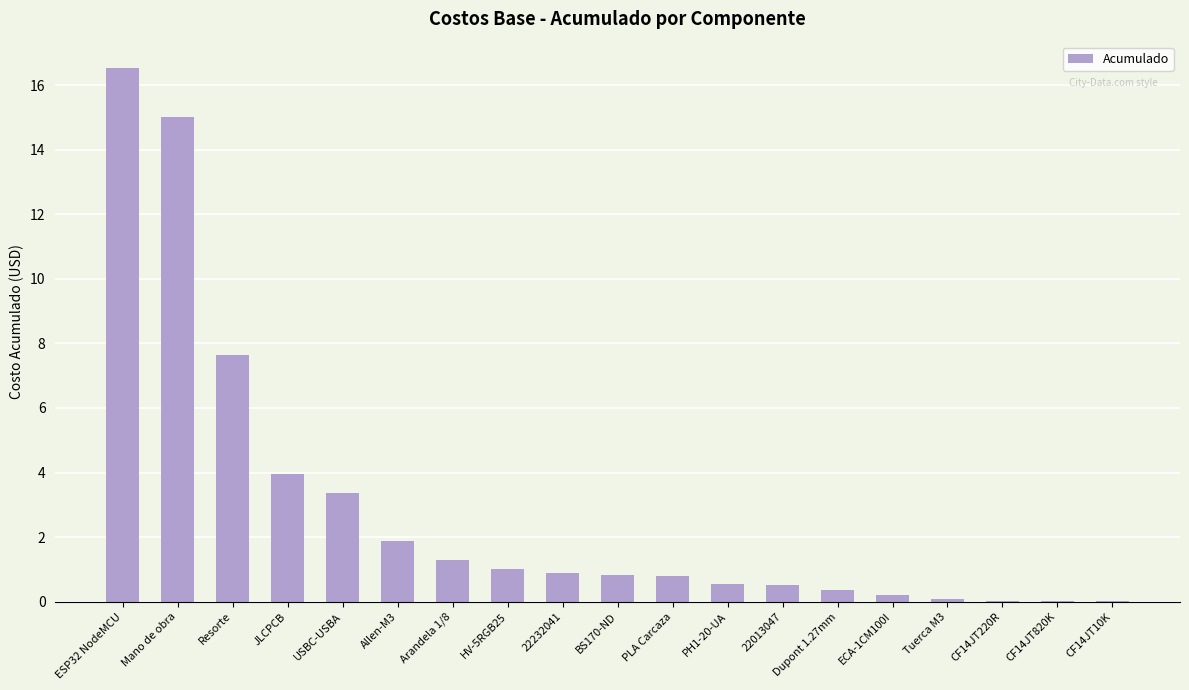

What is the sum of all values?

55.0